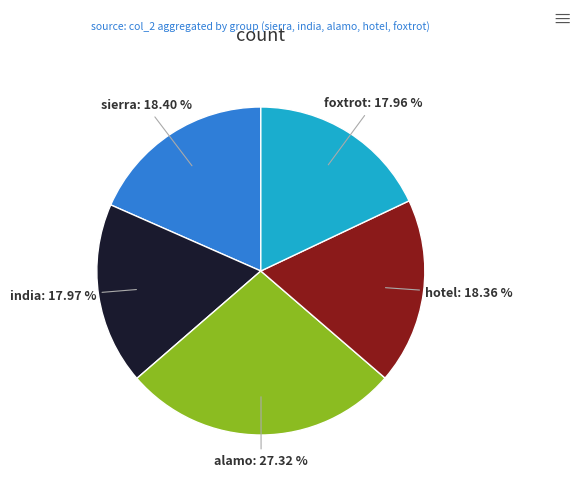

Which has a higher value, alamo or foxtrot?

alamo